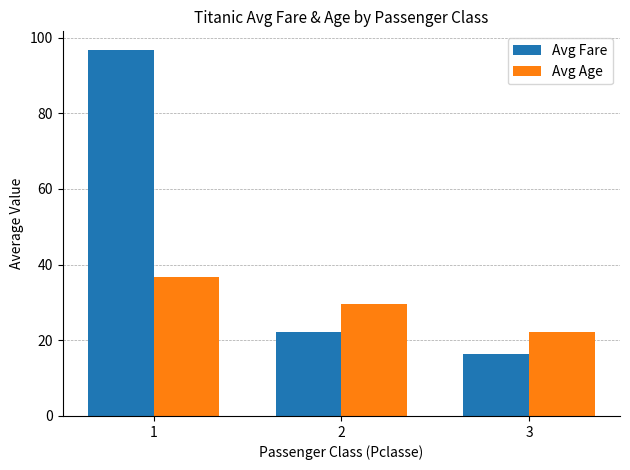

What is the greatest value displayed?

96.8